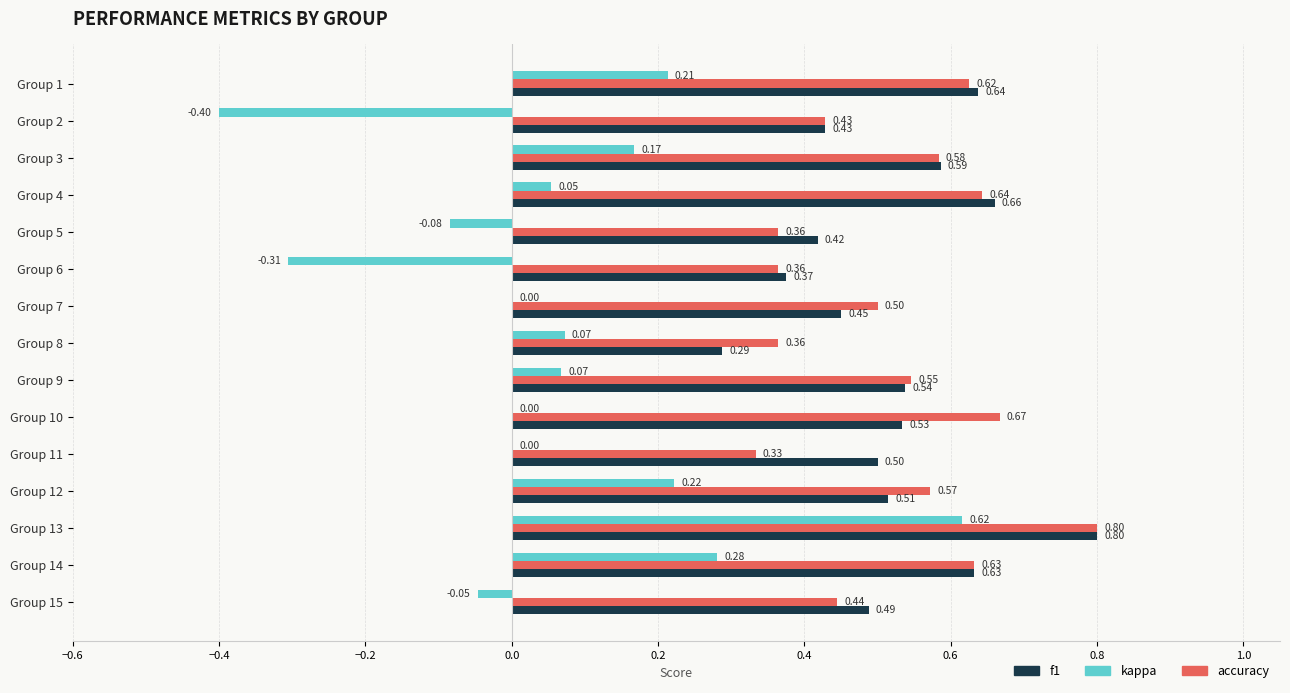

What is the sum of the f1 values at Group 1 and Group 11?

1.1